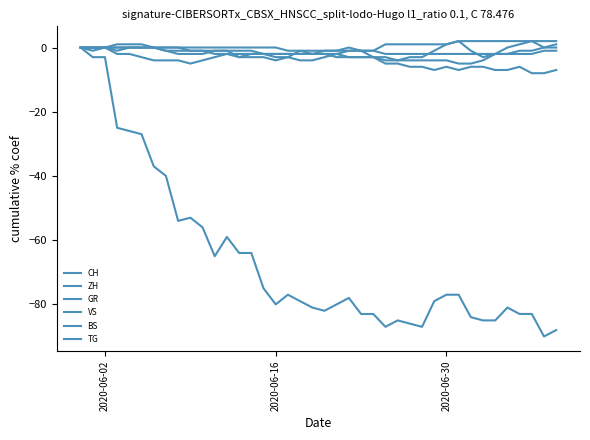

How many lines are shown in the chart?

6